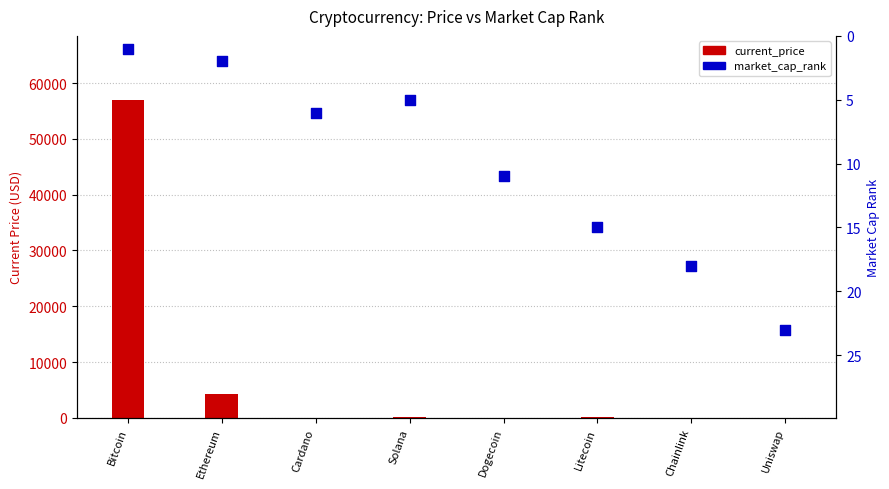

Which series reaches the maximum Y coordinate?

current_price